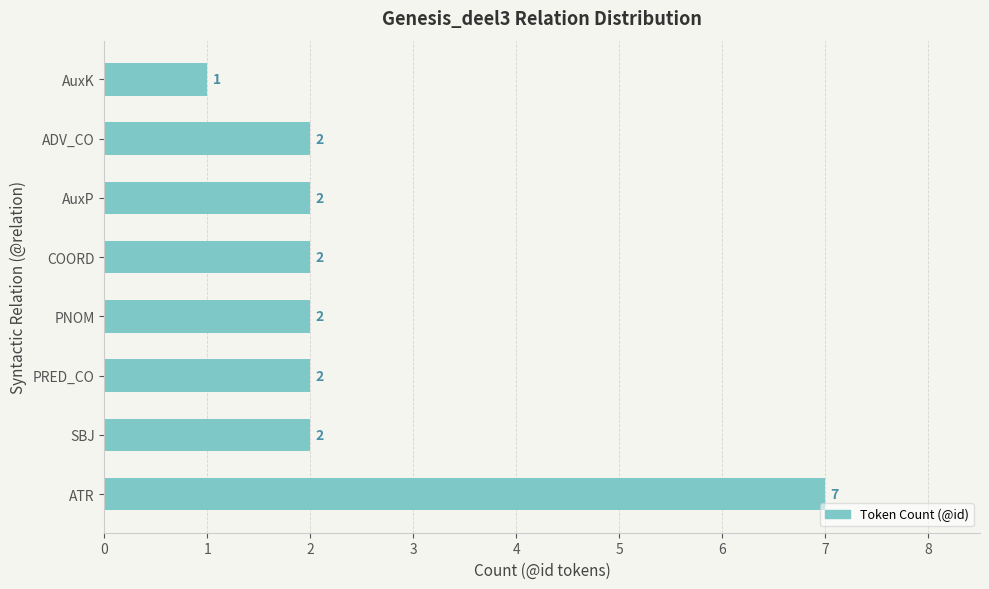

Are the bars horizontal?

Yes